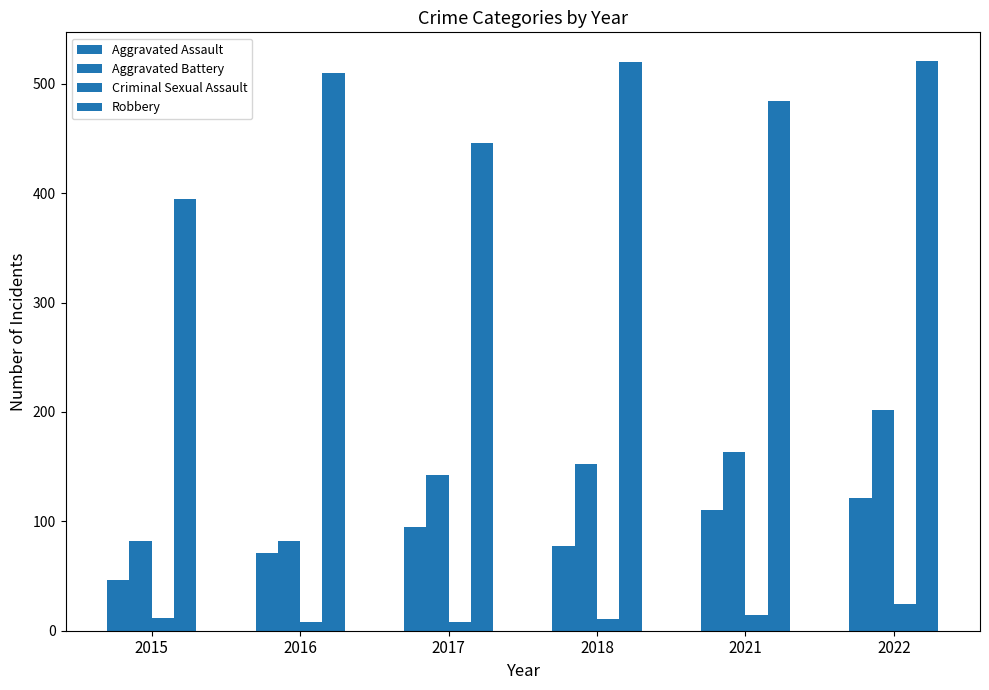

What is the sum of all Aggravated Battery values?

823